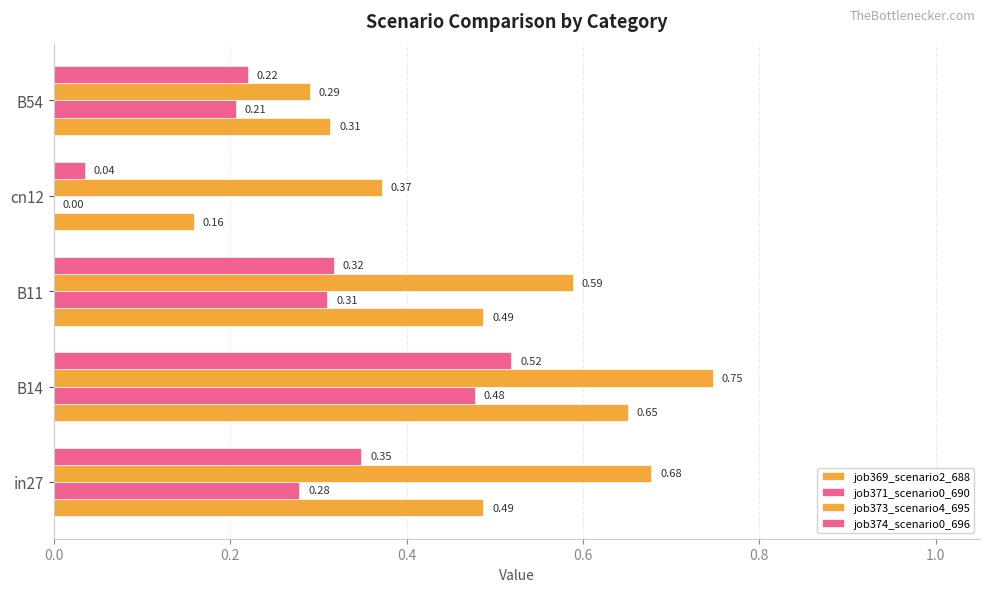

How many categories are shown in the chart?

5